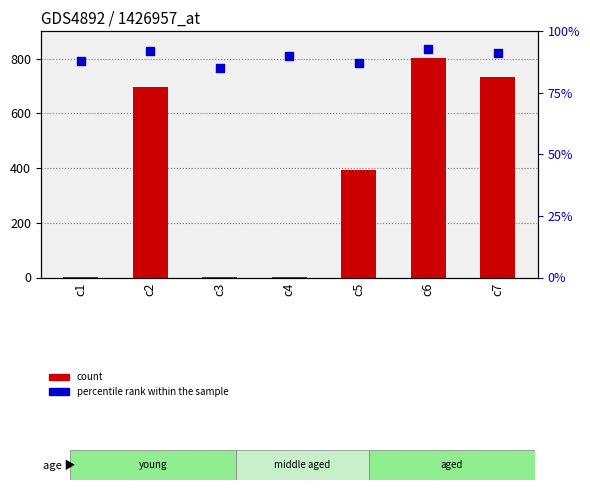

Which series has the widest spread of Y values?

count